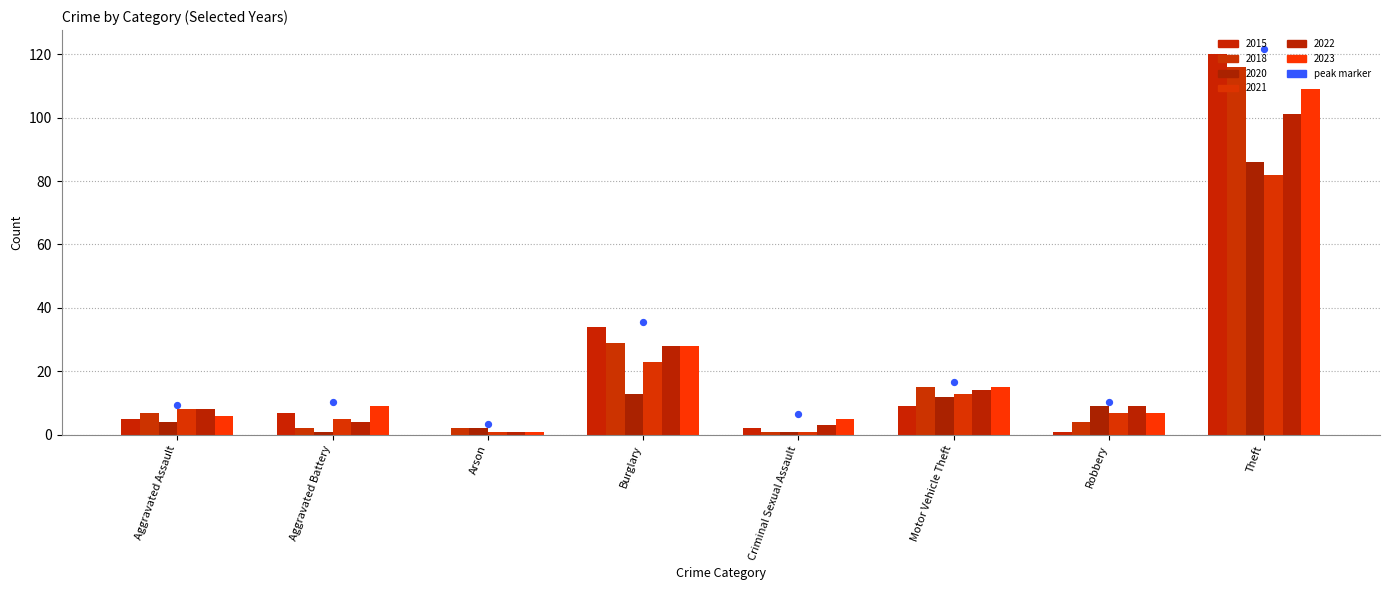

Which series reaches the minimum Y coordinate?

2015